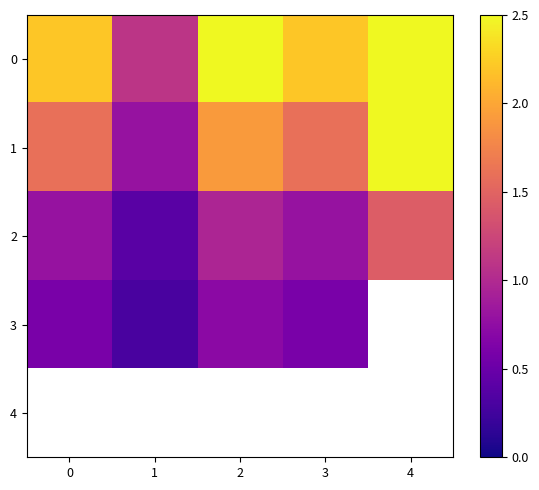

How many series are shown in this chart?

5